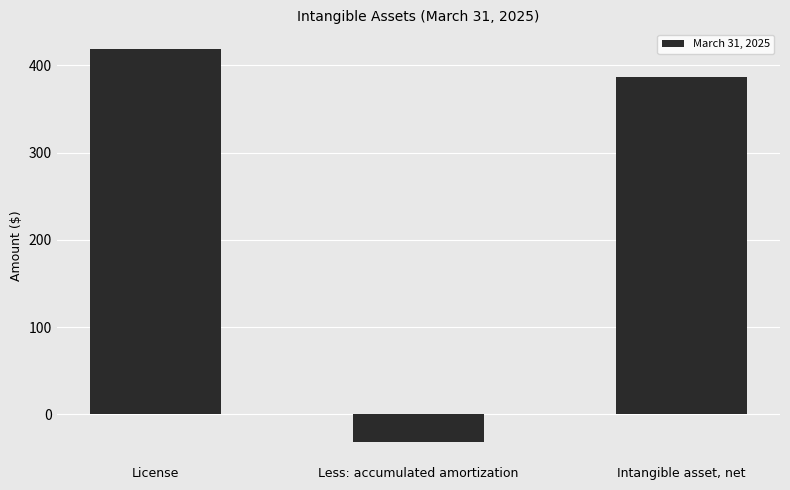

Which label corresponds to the largest value in the chart?

License